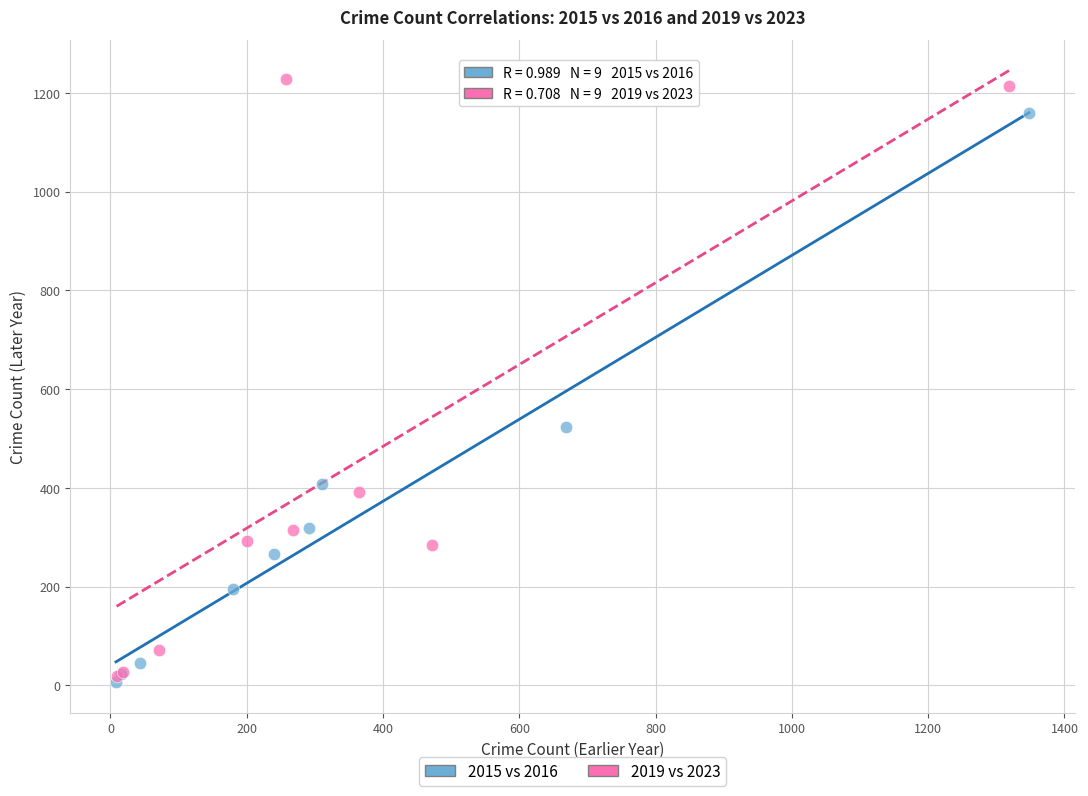

Which series has the largest Y range (max minus min)?

2019 vs 2023